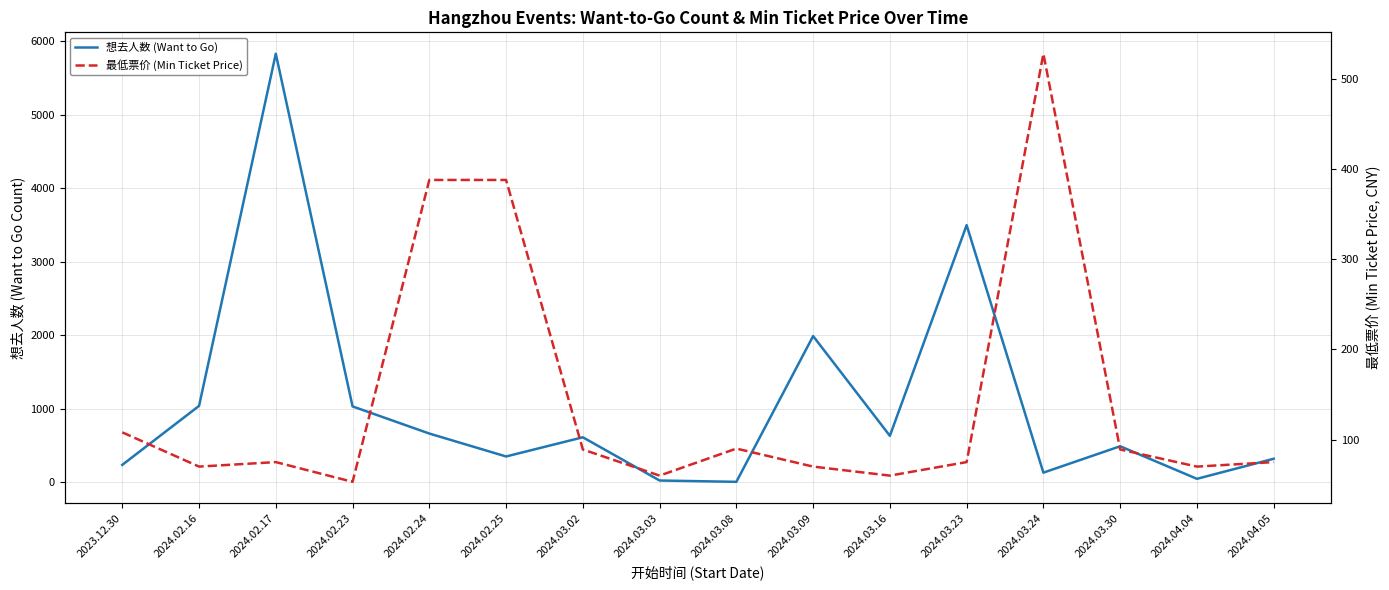

At which label does 最低票价 (Min Ticket Price) first exceed 75?

2023.12.30